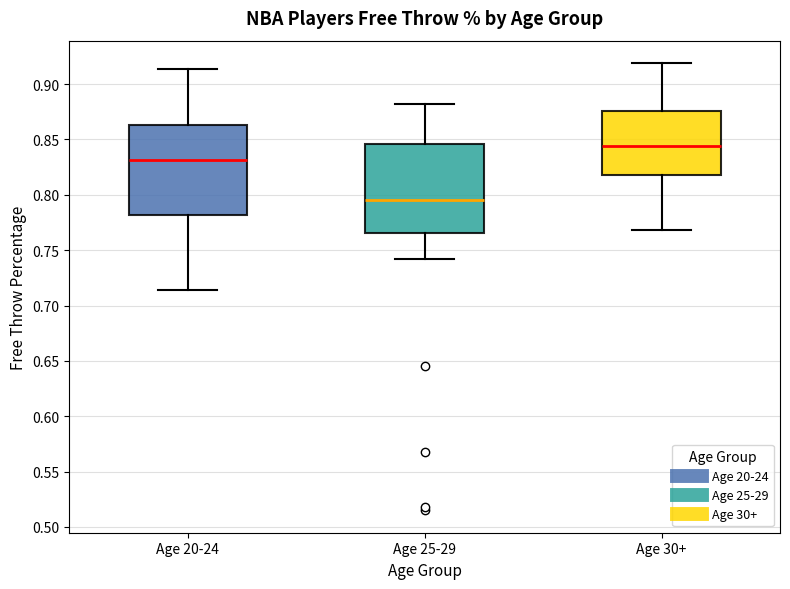

Reading left to right, transcribe this box plot: for each box, give where its median line is, the range the box spans, and where its two whiskers end, as read against the y-axis. The values are not printed on the chart, so give them approximately, as read against the axis.

Age 20-24: median 0.830, box 0.780 to 0.865, whiskers 0.715 to 0.915
Age 25-29: median 0.795, box 0.765 to 0.845, whiskers 0.740 to 0.880
Age 30+: median 0.845, box 0.820 to 0.875, whiskers 0.770 to 0.920